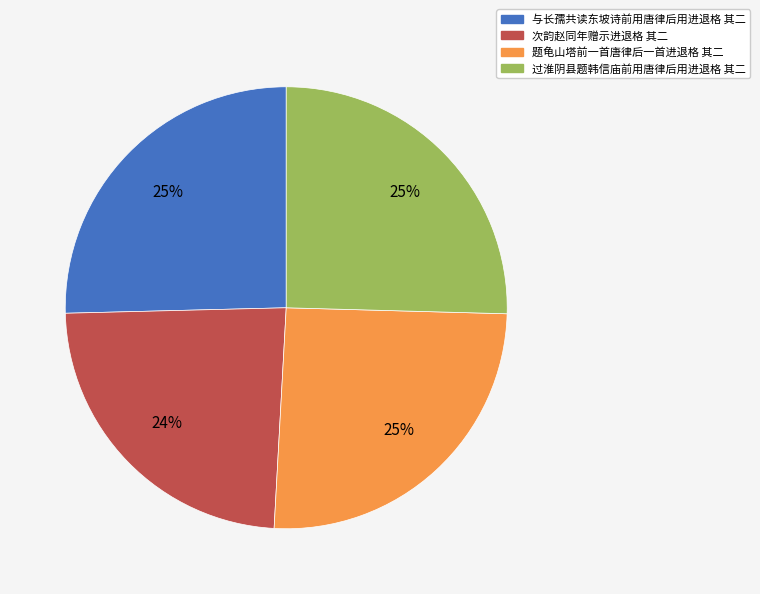

How many segments does this pie chart have?

4